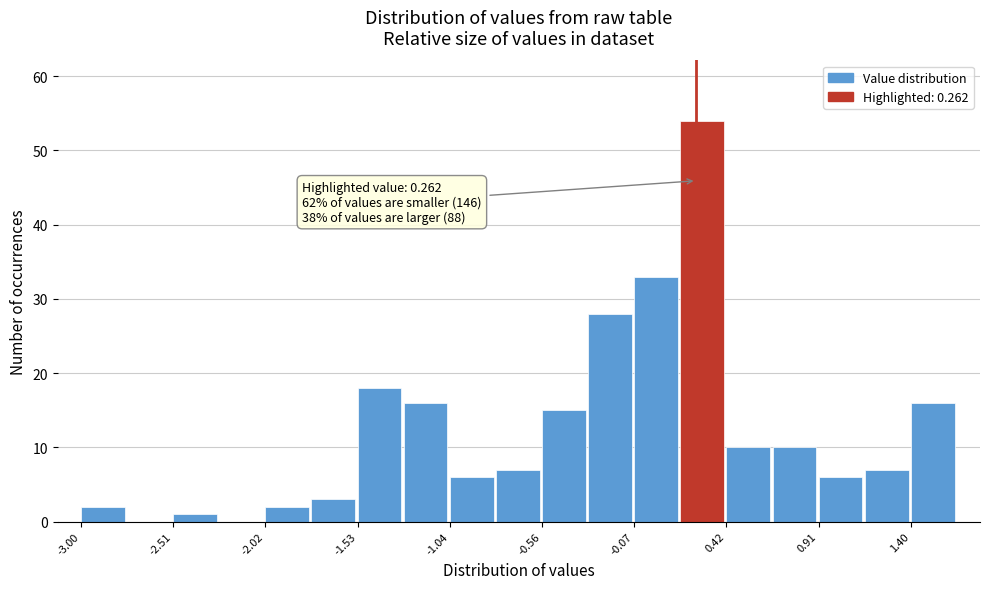

Over which range of the x-axis is the bar tallest?

0.20 to 0.40